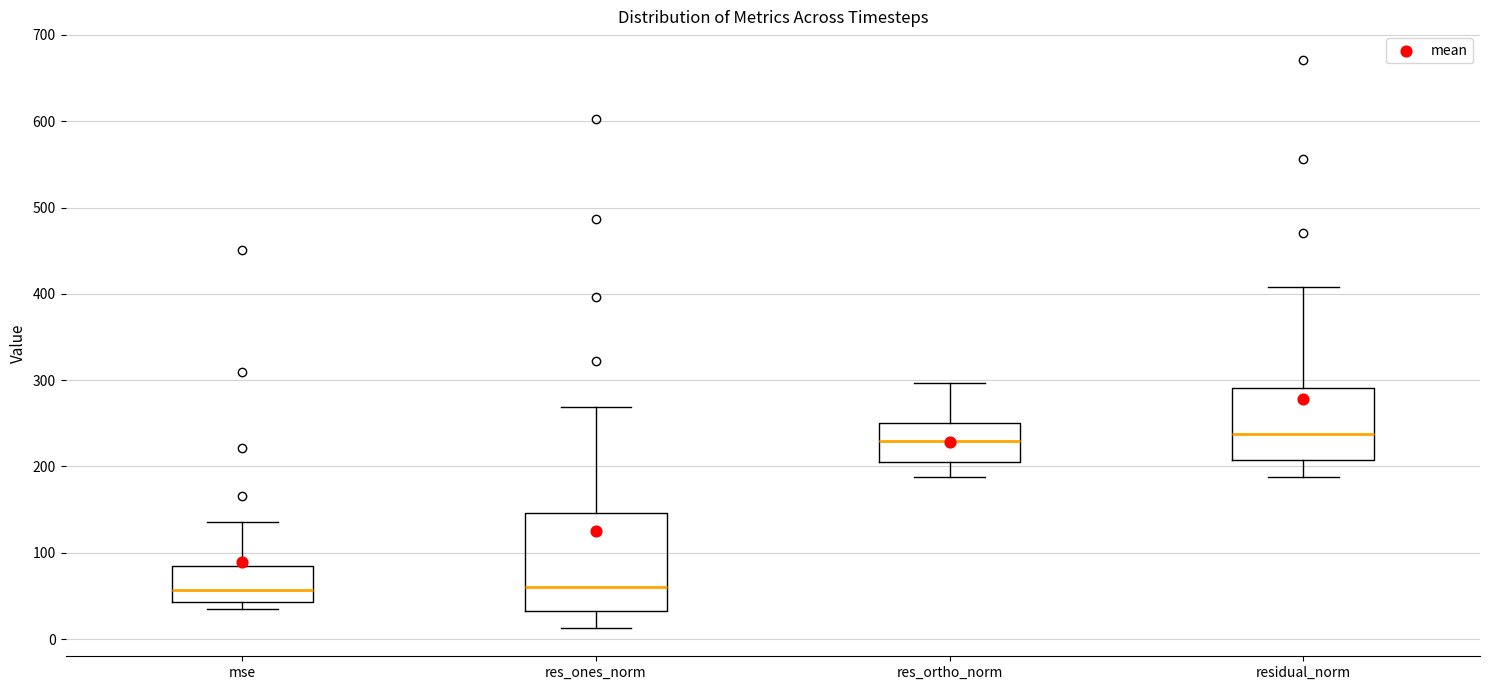

Reading left to right, transcribe this box plot: for each box, give where its median line is, the range the box spans, and where its two whiskers end, as read against the y-axis. The values are not printed on the chart, so give them approximately, as read against the axis.

mse: median 60, box 40 to 80, whiskers 40 (just below the box's lower edge) to 140
res_ones_norm: median 60, box 30 to 150, whiskers 10 to 270
res_ortho_norm: median 230, box 210 to 250, whiskers 190 to 300
residual_norm: median 240, box 210 to 290, whiskers 190 to 410